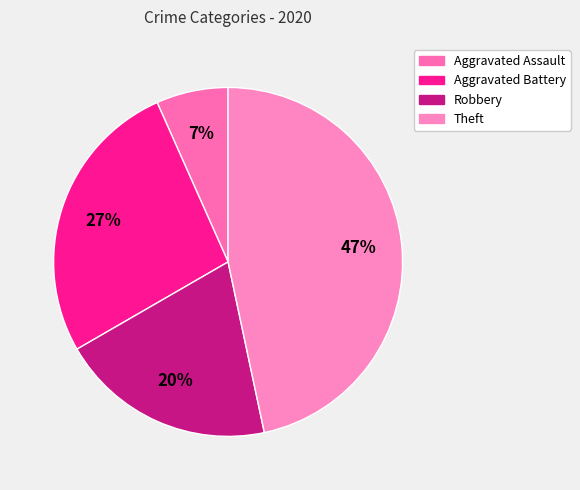

Which slice is the largest?

Theft